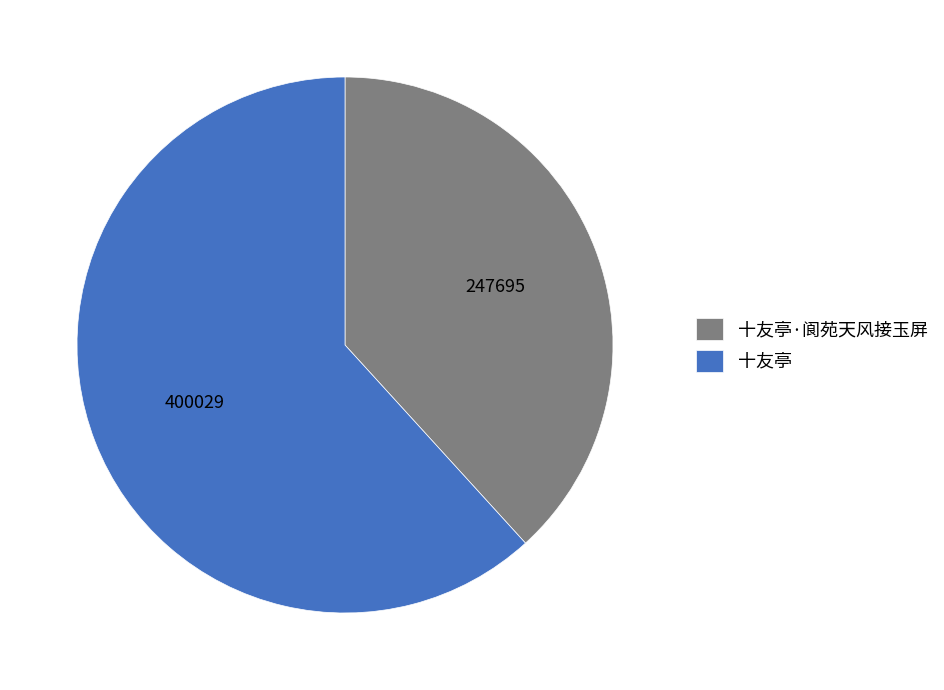

Which has a higher value, 十友亭 or 十友亭·阆苑天风接玉屏?

十友亭